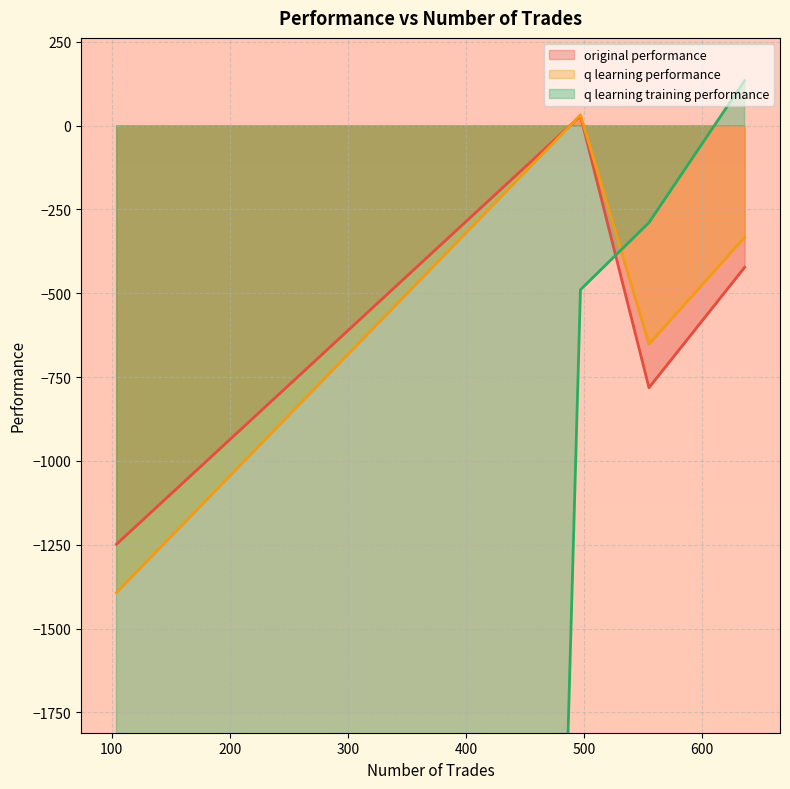

Which category has the highest value in the q learning training performance series?

636